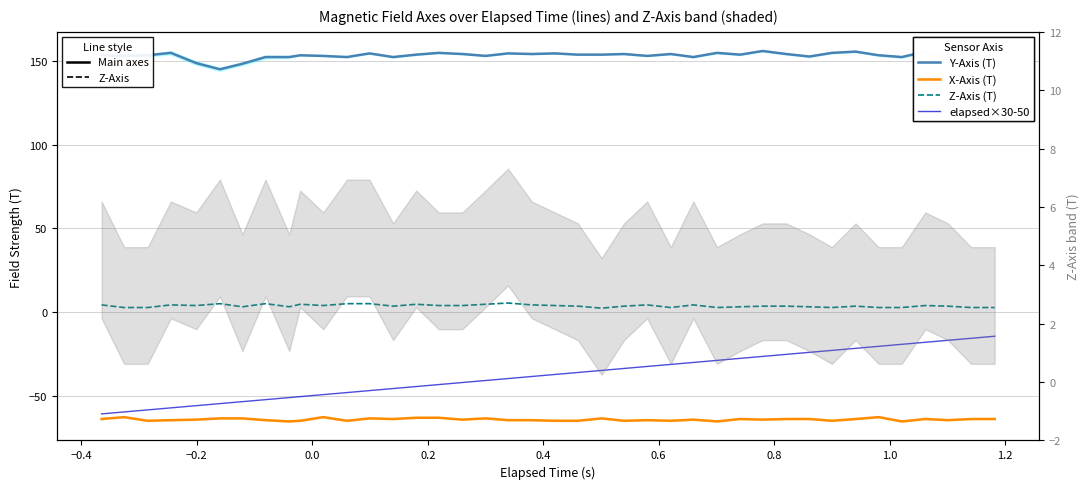

The Z-Axis (T) series shows 7.0 at 17. True or false?

False